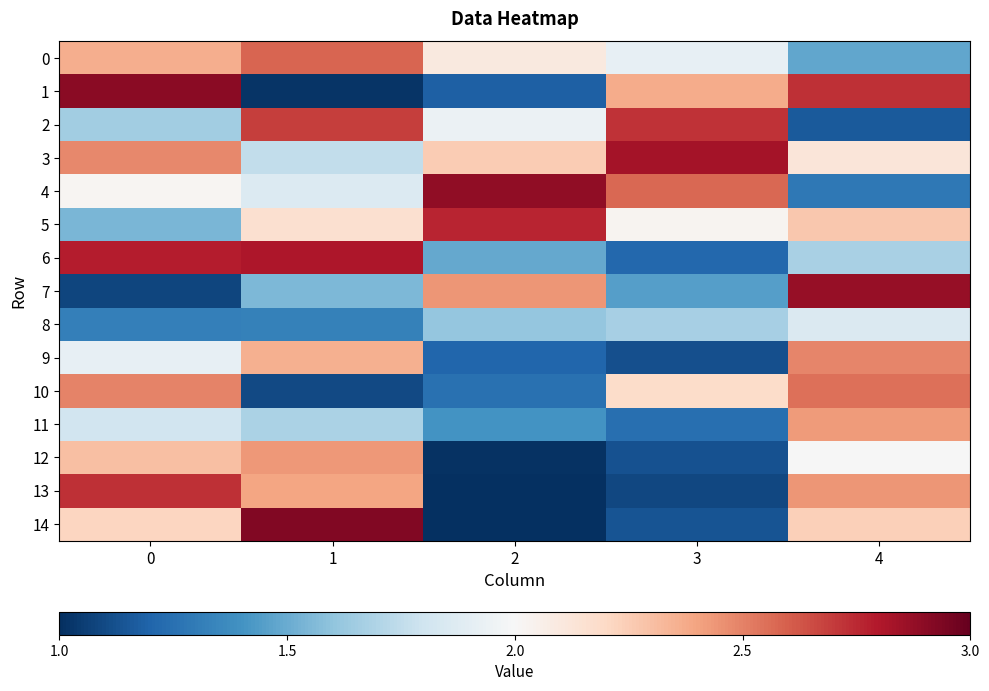

Reading left to right, list all the values displayed in this chart.

0: 0=2.4	1=2.6	2=2.1	3=1.9	4=1.5
1: 0=2.9	1=1.0	2=1.2	3=2.4	4=2.7
2: 0=1.7	1=2.7	2=1.9	3=2.7	4=1.2
3: 0=2.5	1=1.8	2=2.3	3=2.8	4=2.1
4: 0=2.0	1=1.9	2=2.9	3=2.6	4=1.3
5: 0=1.5	1=2.2	2=2.8	3=2.0	4=2.3
6: 0=2.8	1=2.8	2=1.5	3=1.2	4=1.7
7: 0=1.1	1=1.6	2=2.4	3=1.4	4=2.9
8: 0=1.3	1=1.3	2=1.6	3=1.7	4=1.9
9: 0=1.9	1=2.4	2=1.2	3=1.1	4=2.5
10: 0=2.5	1=1.1	2=1.3	3=2.2	4=2.5
11: 0=1.8	1=1.7	2=1.4	3=1.2	4=2.4
12: 0=2.3	1=2.4	2=1.0	3=1.1	4=2.0
13: 0=2.7	1=2.4	2=1.0	3=1.1	4=2.4
14: 0=2.2	1=2.9	2=1.0	3=1.1	4=2.2